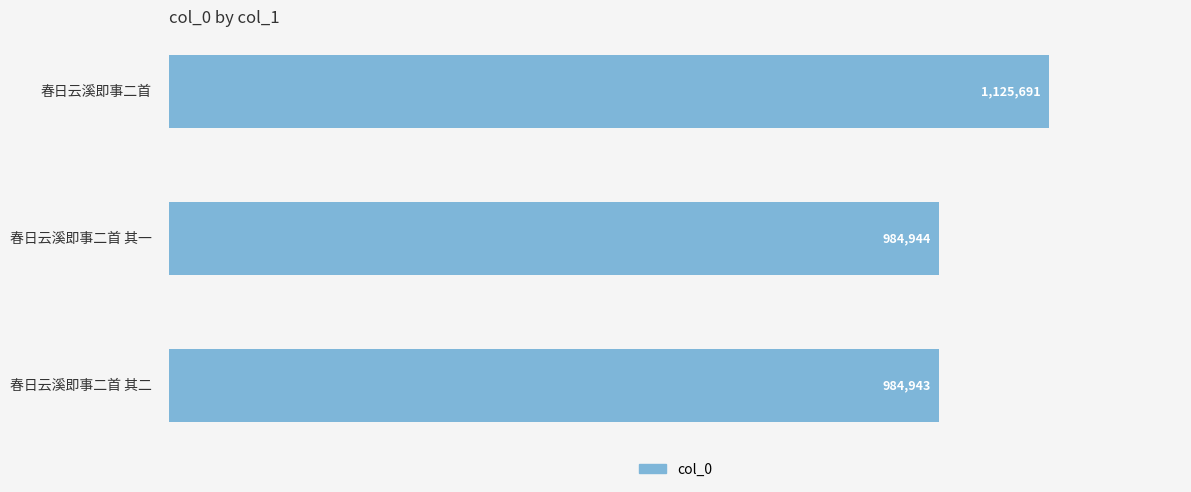

What is the difference between the maximum and second lowest values?

140747